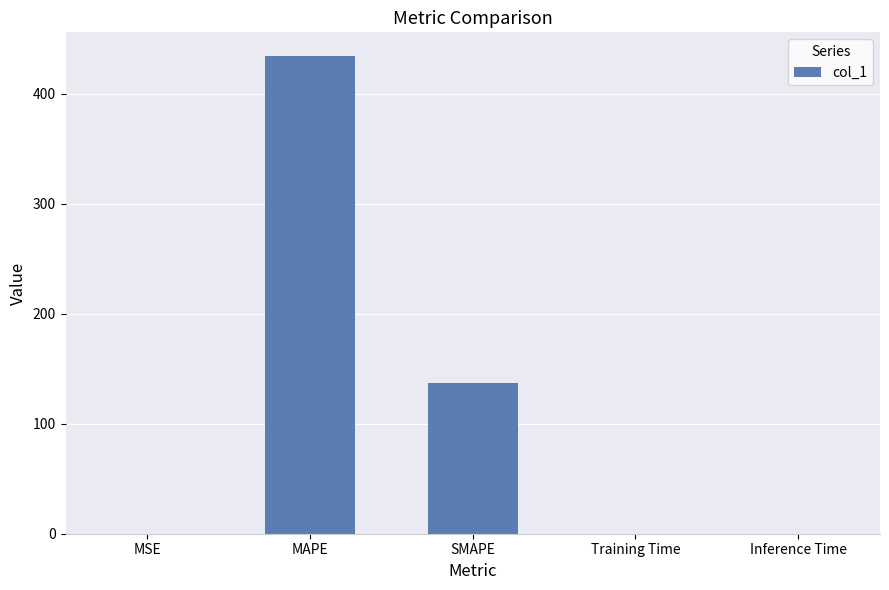

Does the chart contain stacked bars?

No